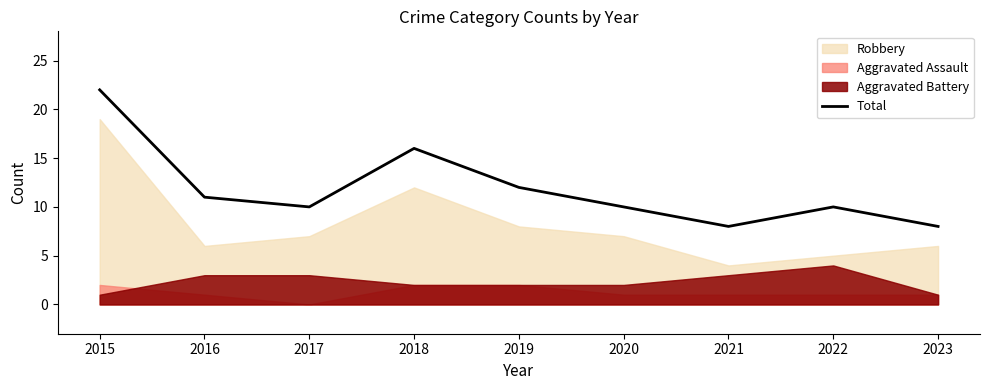

What is the value of the 4th point from the left?

16